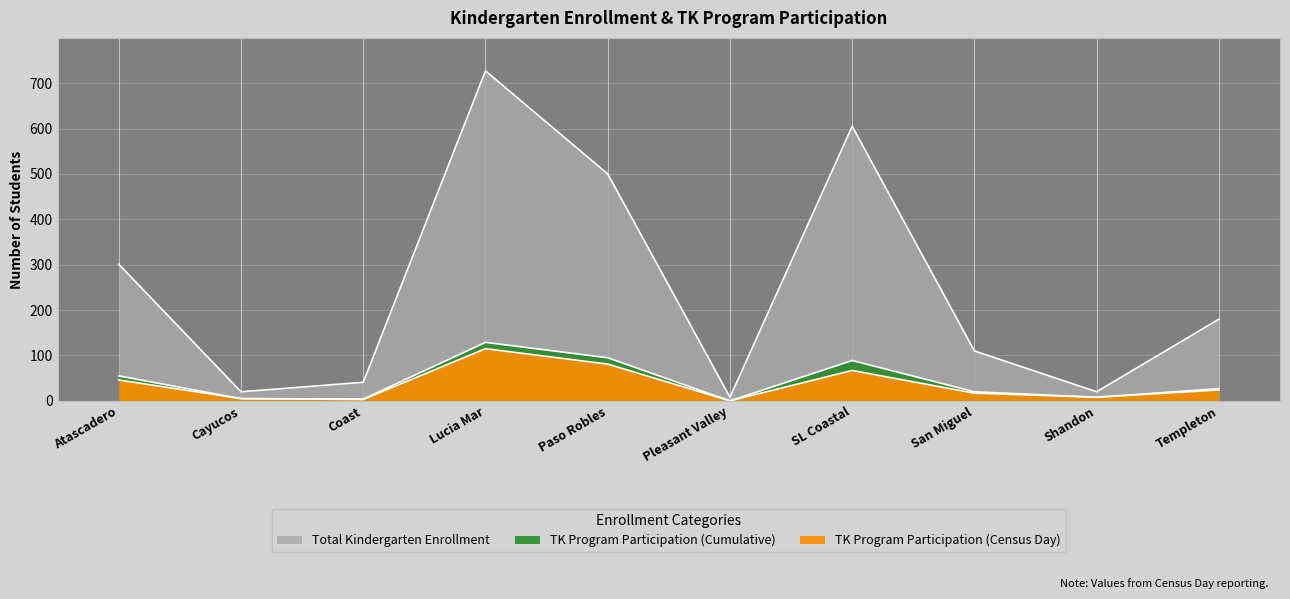

What is the maximum value shown in the chart?

727